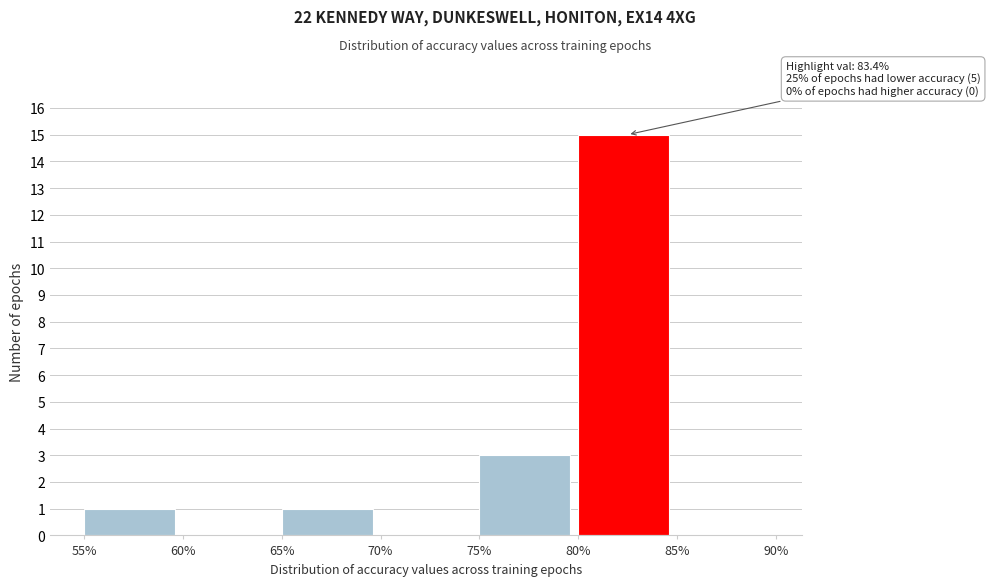

Over which range of the x-axis is the bar tallest?

80% to 85%